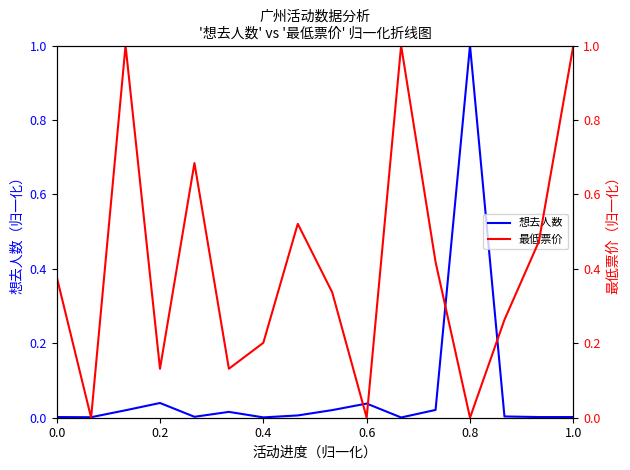

Which series has the largest range (max minus min)?

最低票价